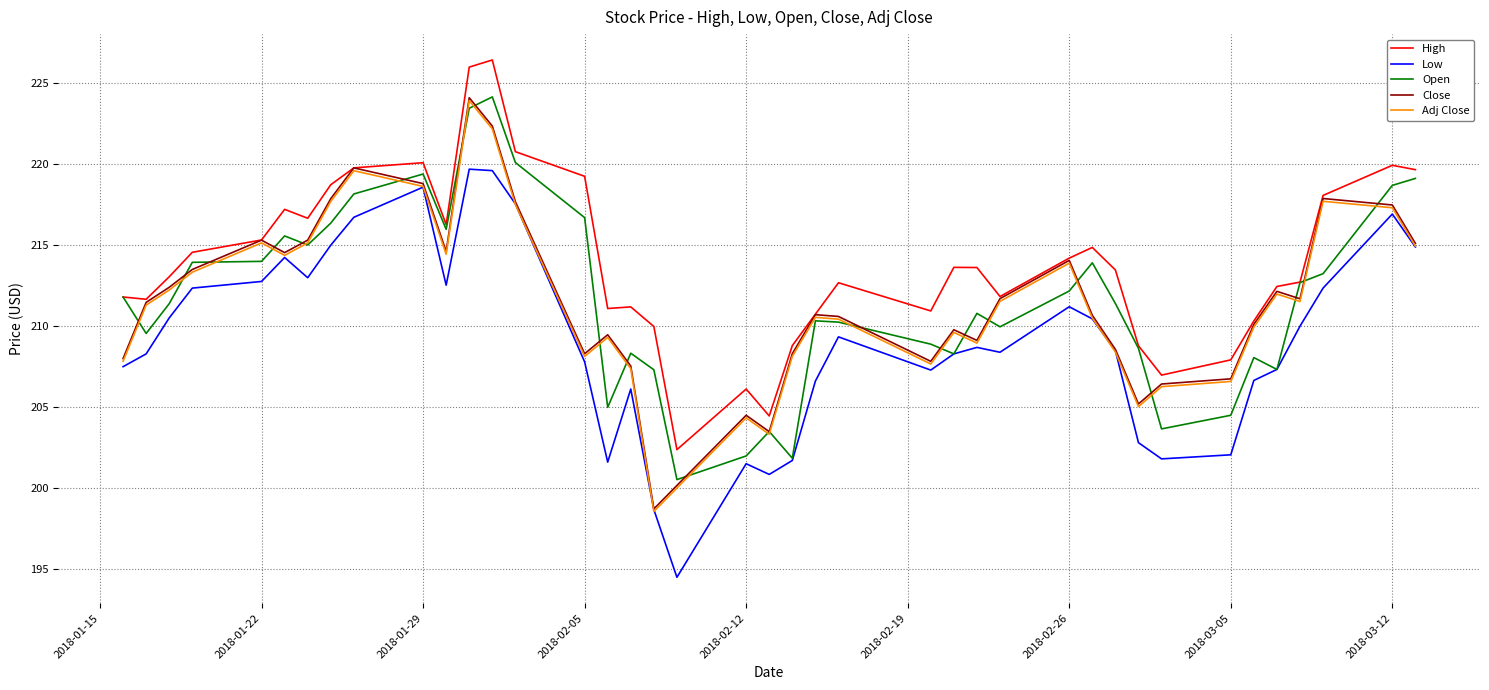

What is the highest value of the Adj Close series?

223.9